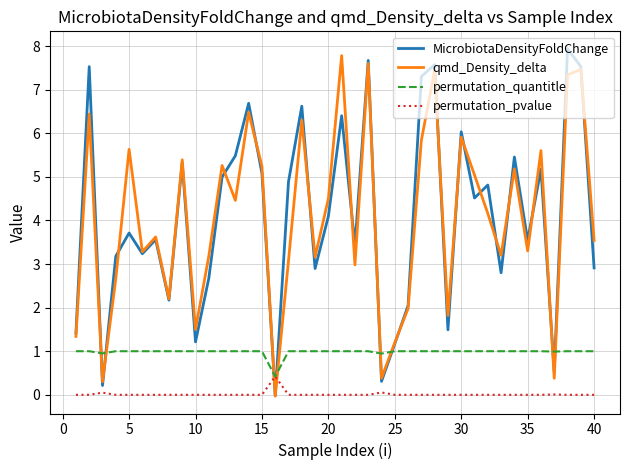

Which series ends up on top after the final intersection of MicrobiotaDensityFoldChange and permutation_quantitle?

MicrobiotaDensityFoldChange